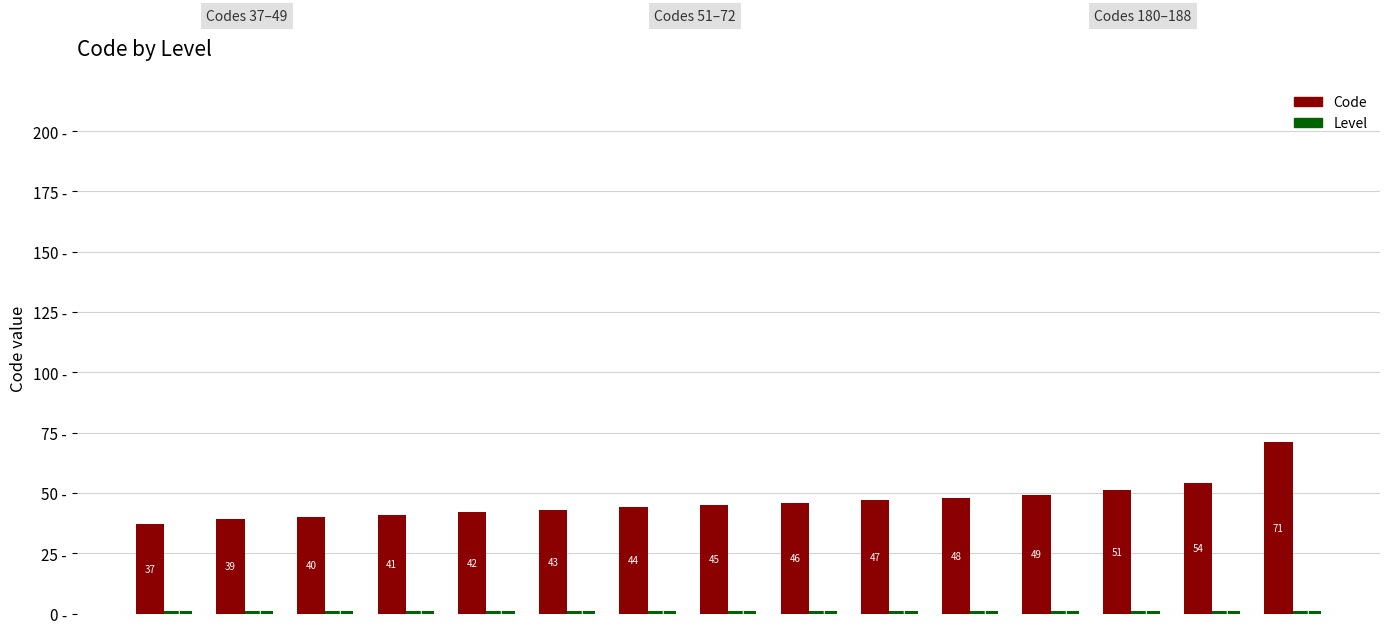

Which series has the largest range (max minus min)?

Code